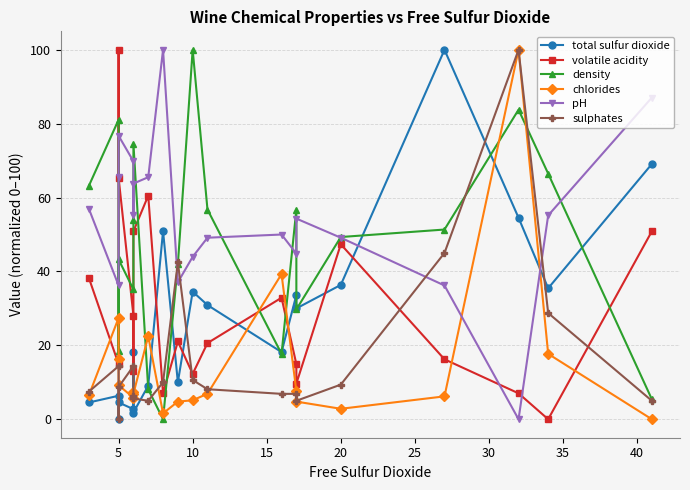

What is the value of the volatile acidity point at the 6th from the left?

13.2